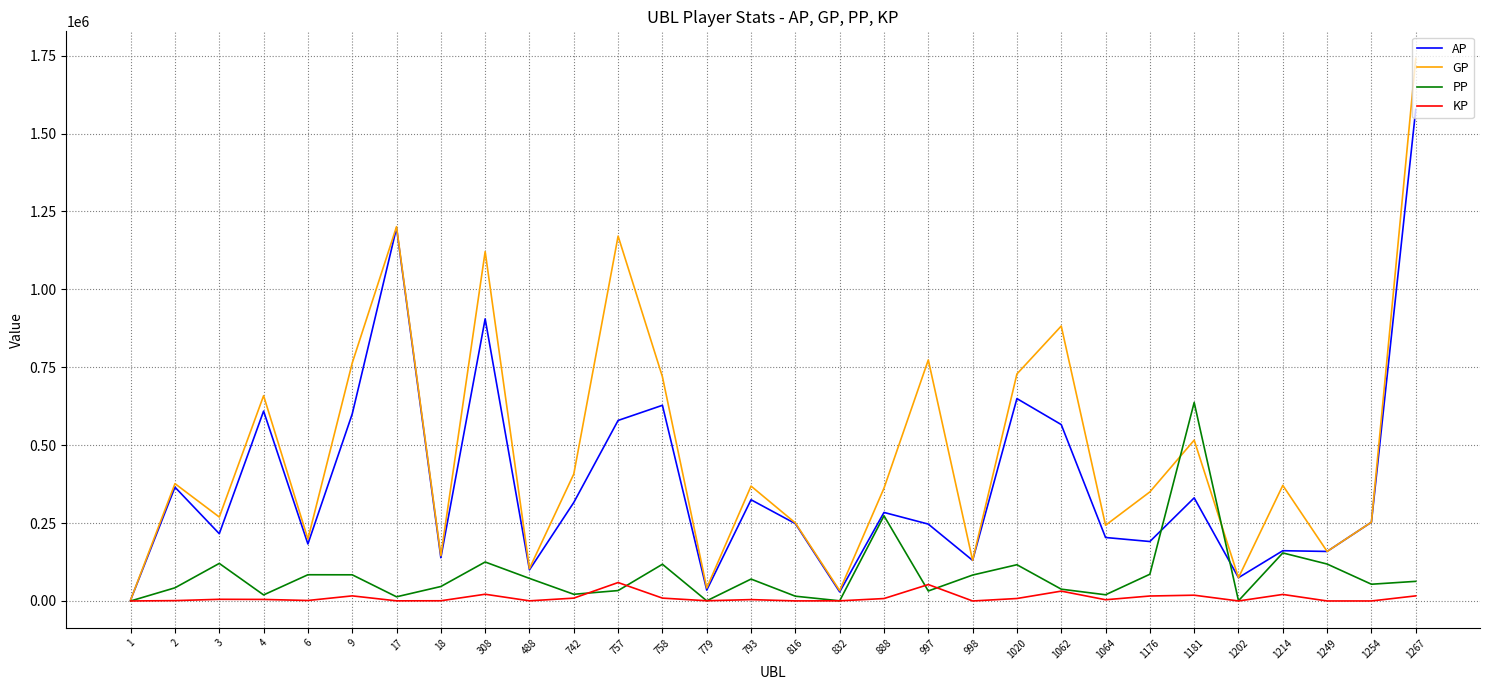

Which series has the largest total across all categories?

GP